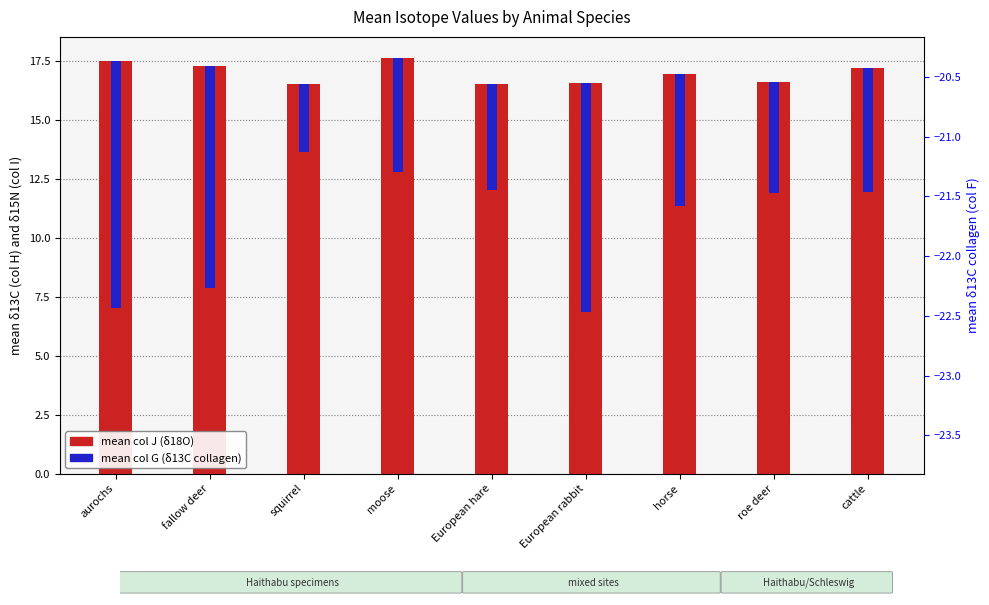

What is the label of the 1st bar from the left?

aurochs